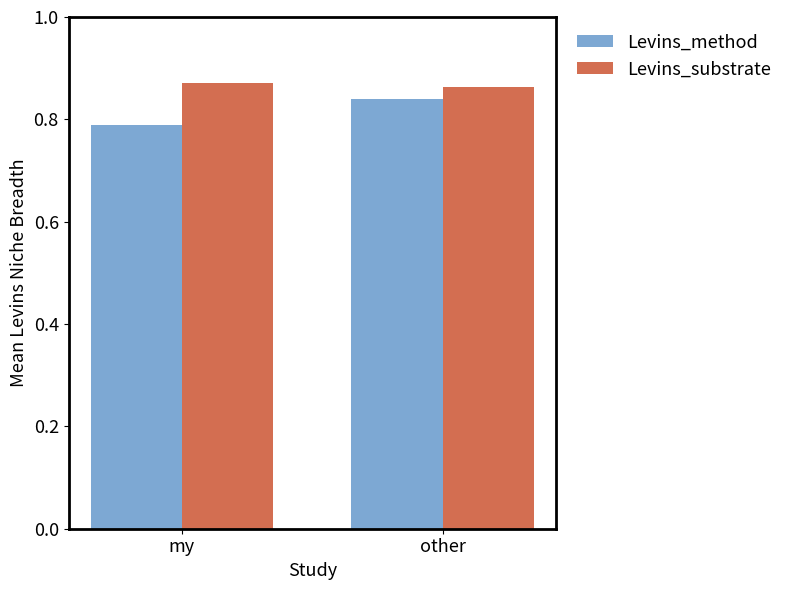

Where is Levins_method nearest to the value 0?

my